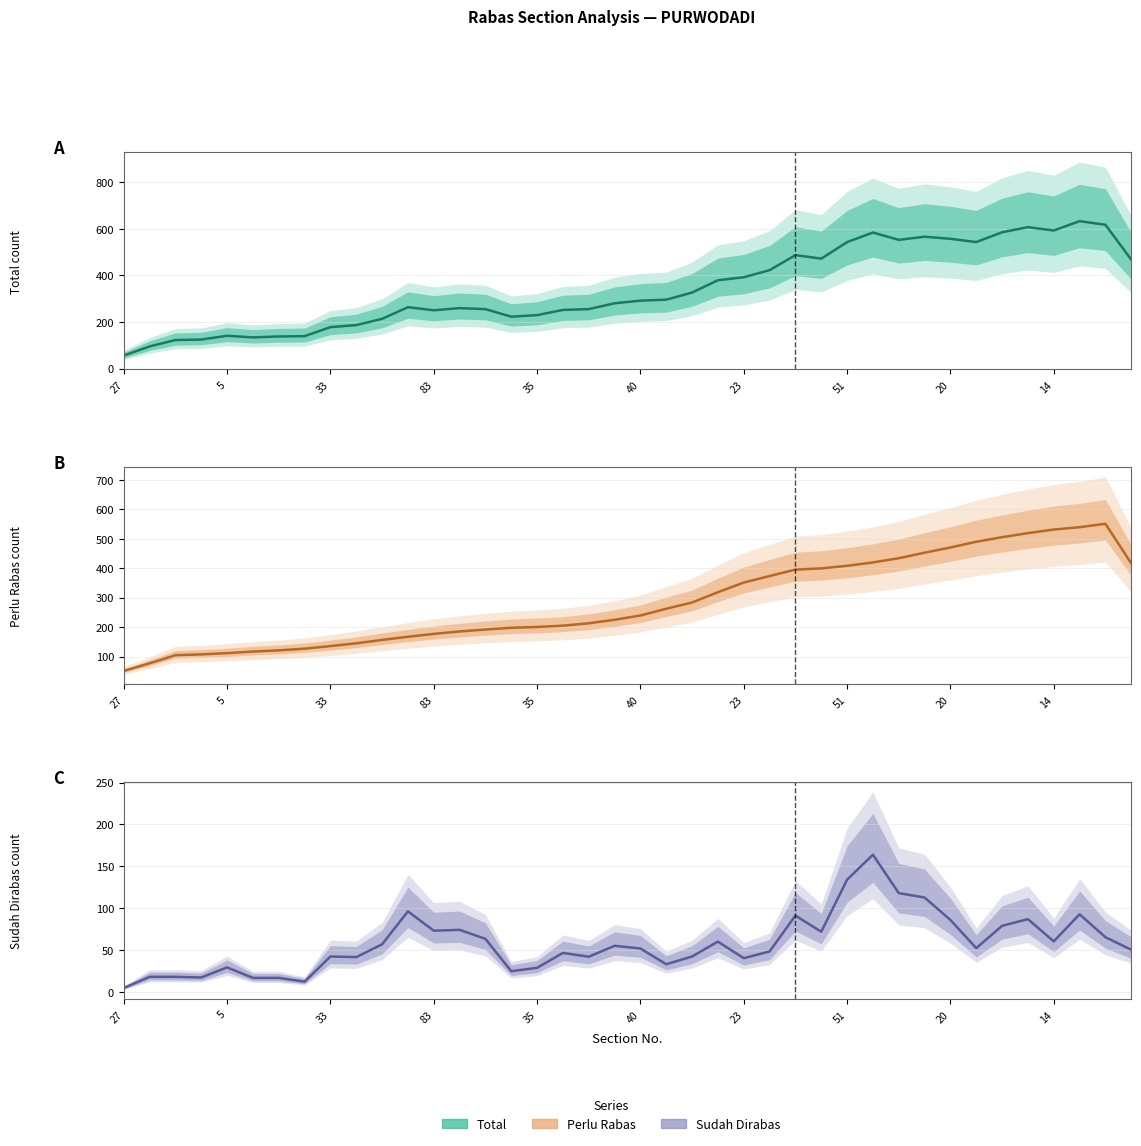

At which category is the sum across all series the highest?

37